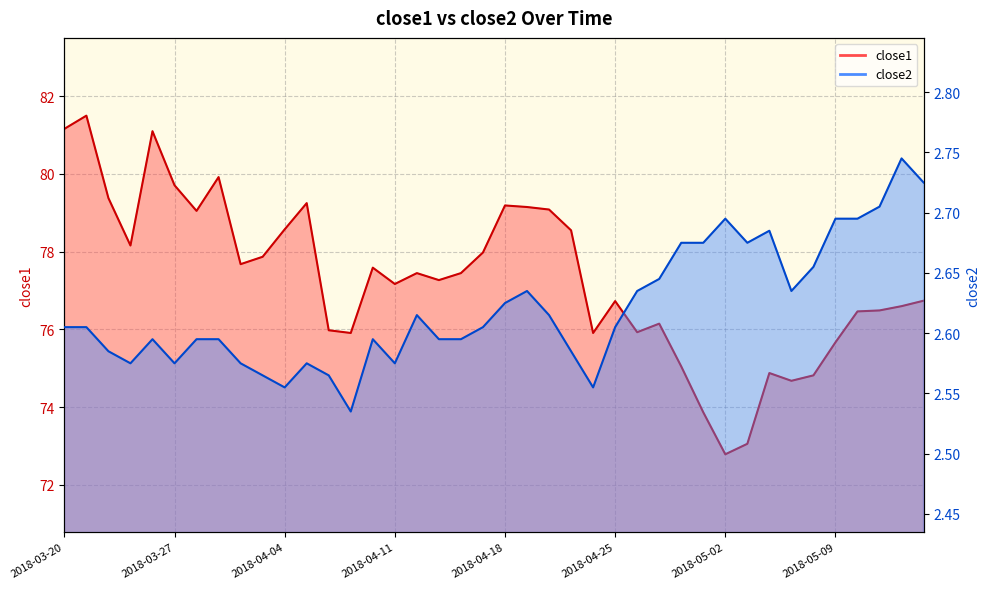

In close1, how many points are lower than both neighbors (excluding endpoints)?

10